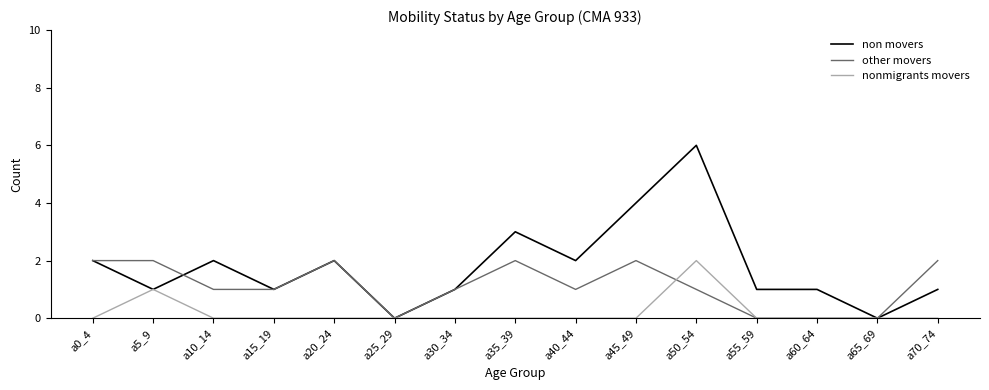

What position from the right is a55_59?

4